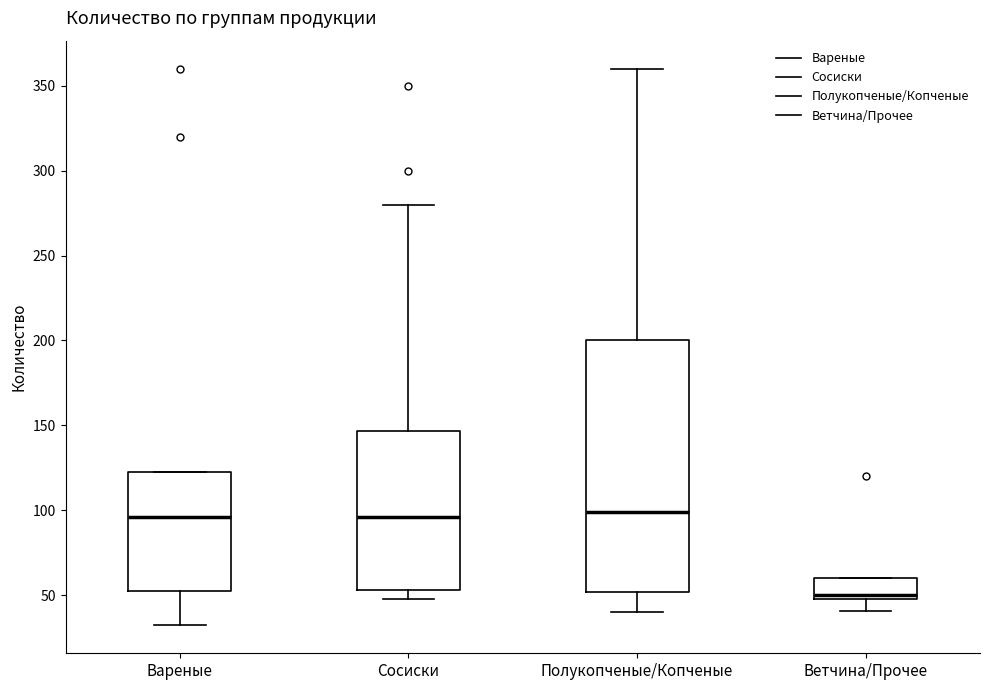

Reading left to right, transcribe this box plot: for each box, give where its median line is, the range the box spans, and where its two whiskers end, as read against the y-axis. The values are not printed on the chart, so give them approximately, as read against the axis.

Вареные: median 95, box 50 to 120, whiskers 30 to 120
Сосиски: median 95, box 55 to 145, whiskers 50 to 280
Полукопченые/Копченые: median 100, box 50 to 200, whiskers 40 to 360
Ветчина/Прочее: median 50 (just above the box's lower edge), box 50 to 60, whiskers 40 to 60